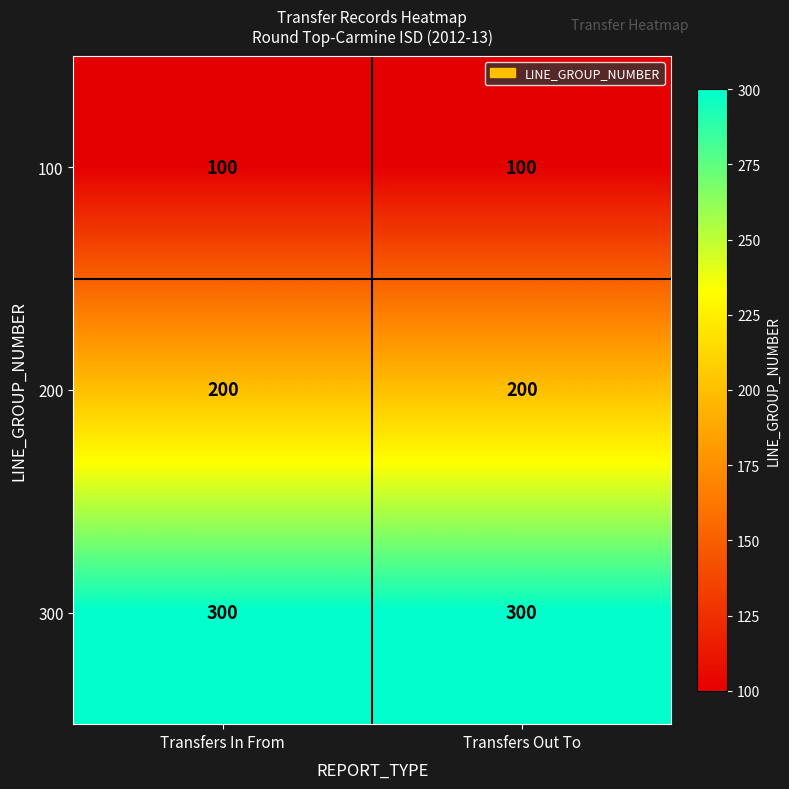

What is the smallest value displayed?

100